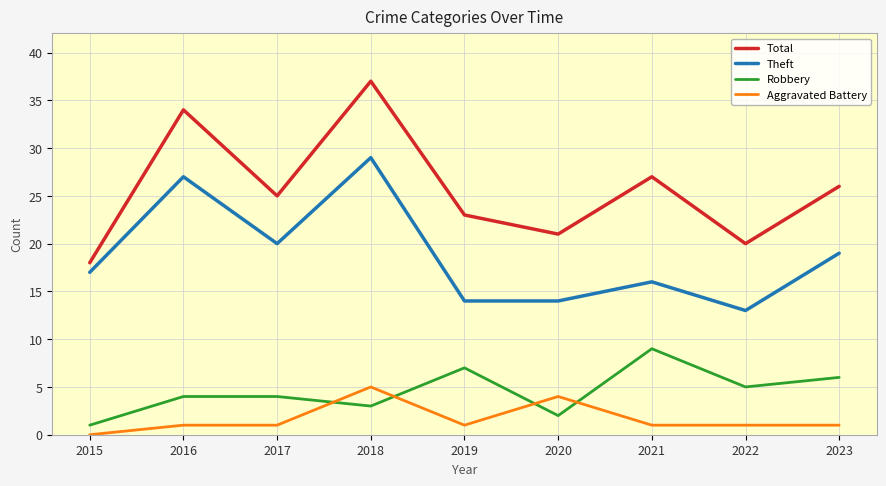

What is the average value of the Aggravated Battery series?

2